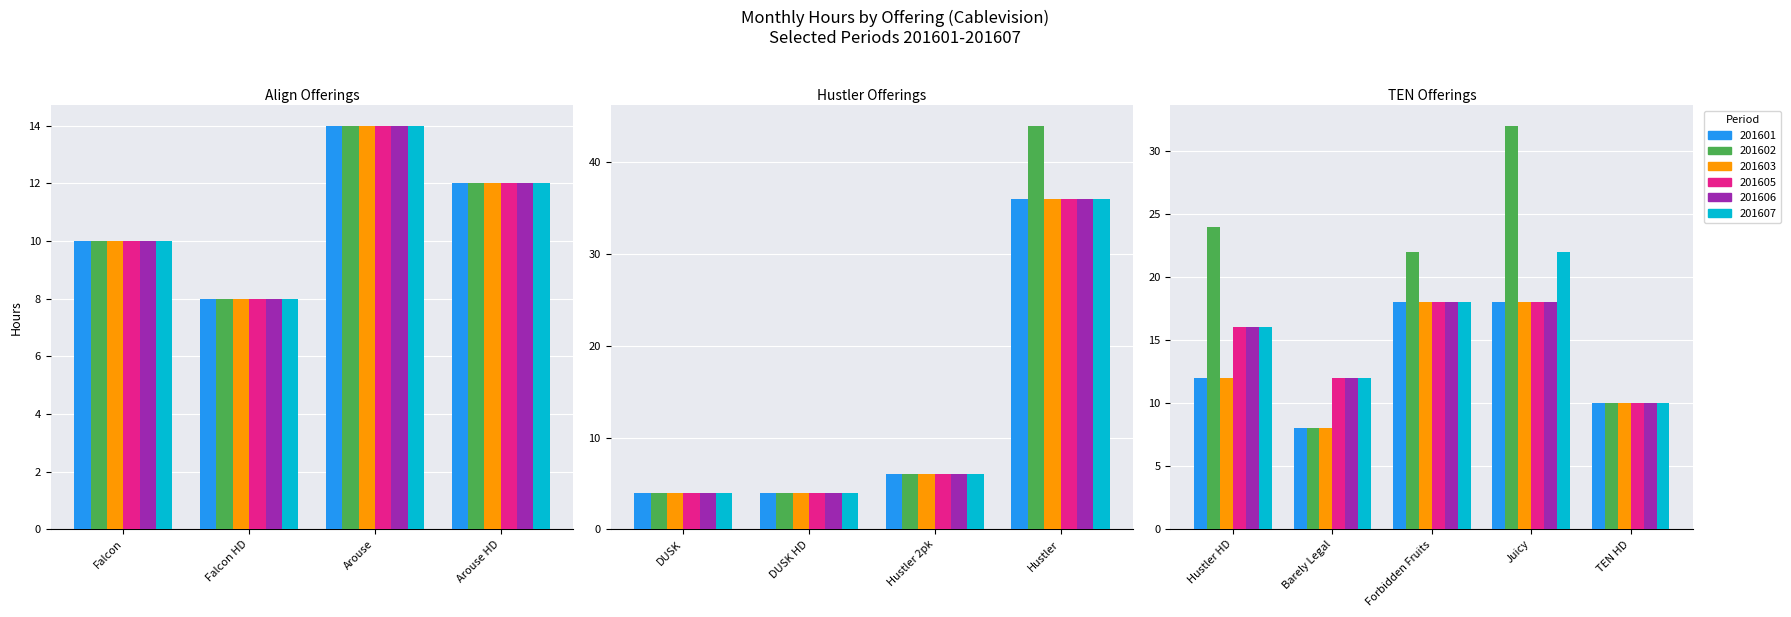

What is the sum of all 201606 values?

168